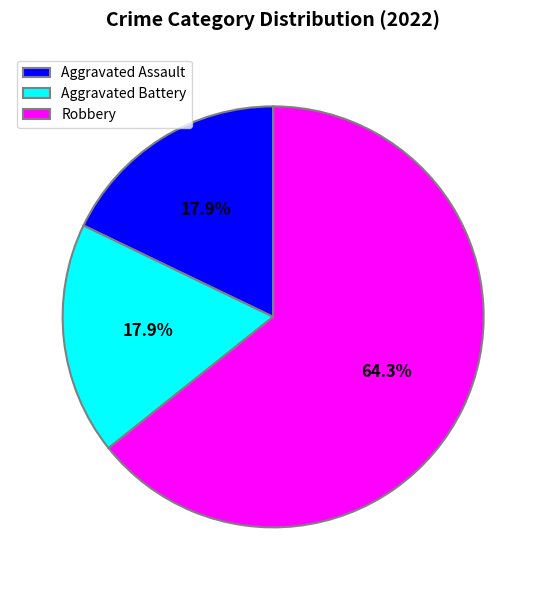

Count the number of slices in the pie.

3